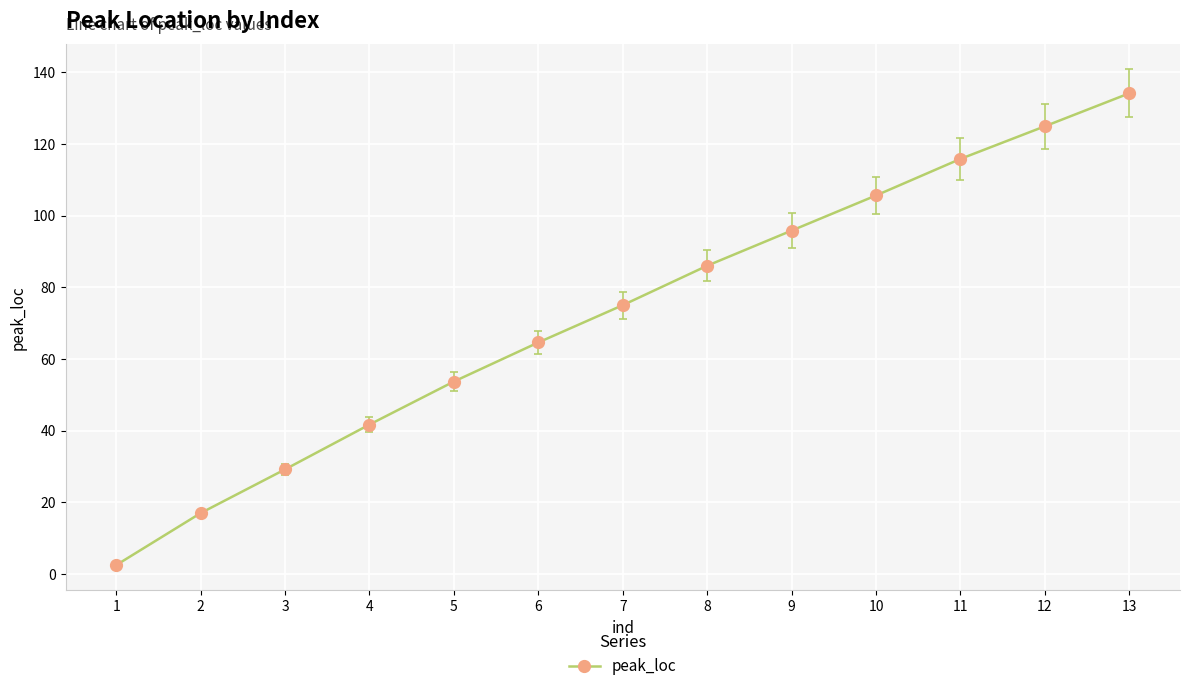

What value does the data have at 6?

64.6